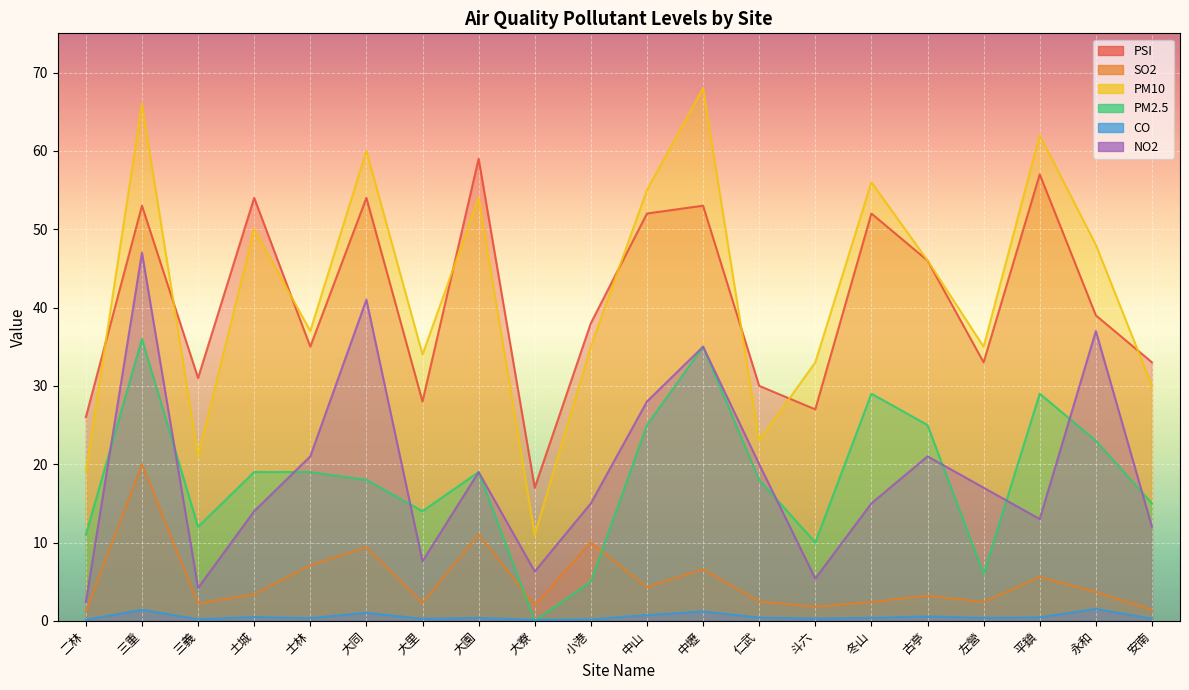

What is the highest value of the CO series?

1.5